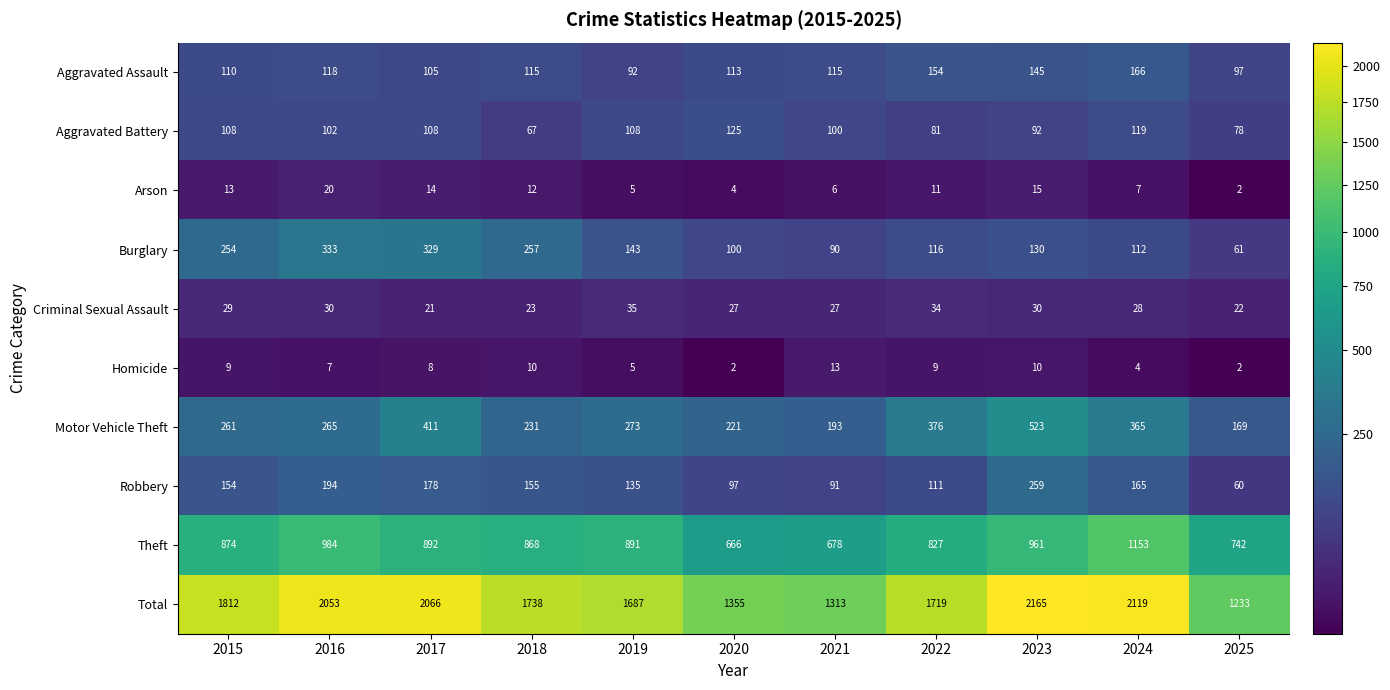

At how many categories does at least one series exceed 1559?

8